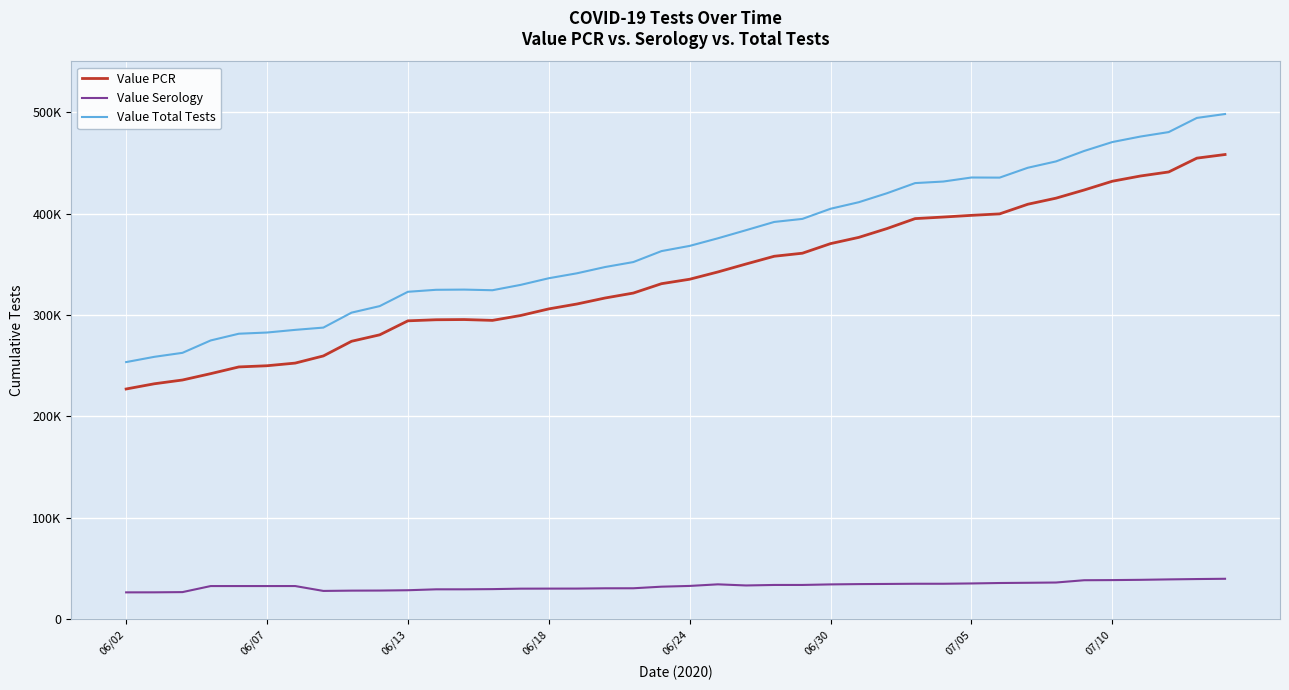

What are all the series names shown in the legend?

Value PCR, Value Serology, Value Total Tests